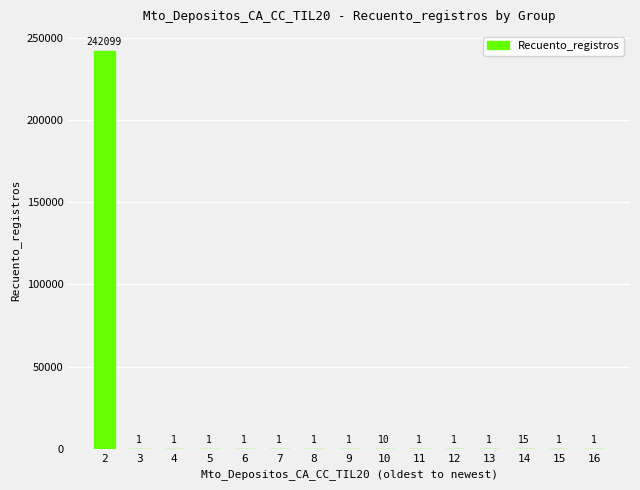

True or false: the data shows 10 at 10.

True